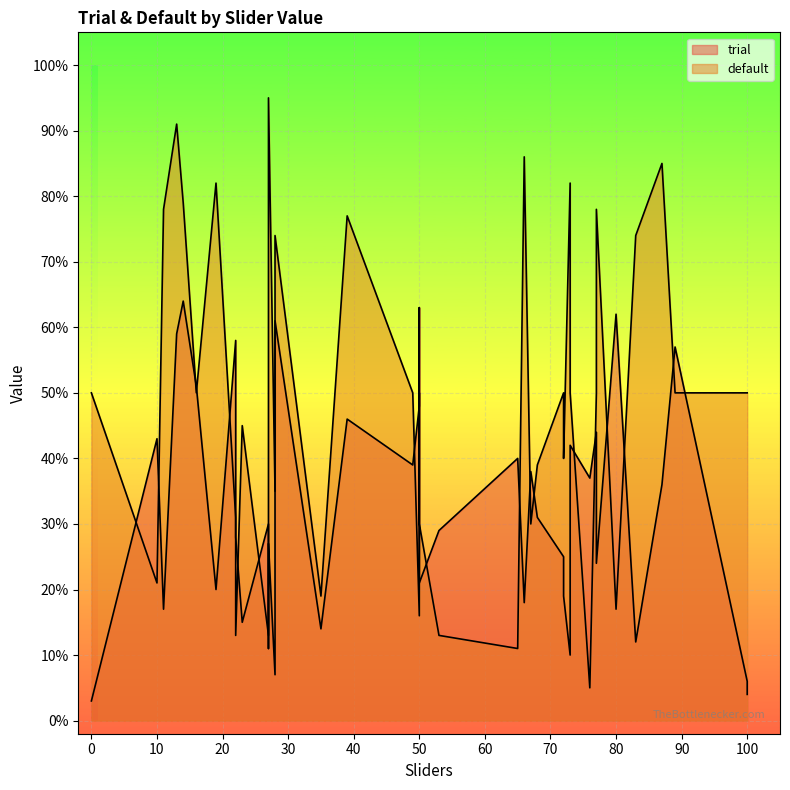

List the labels in order of trial value, smallest first.

0, 100, 100, 28, 73, 27, 83, 35, 23, 11, 66, 72, 19, 50, 77, 72, 27, 22, 53, 27, 68, 87, 76, 67, 49, 65, 73, 10, 77, 39, 50, 16, 50, 89, 22, 13, 28, 80, 50, 14